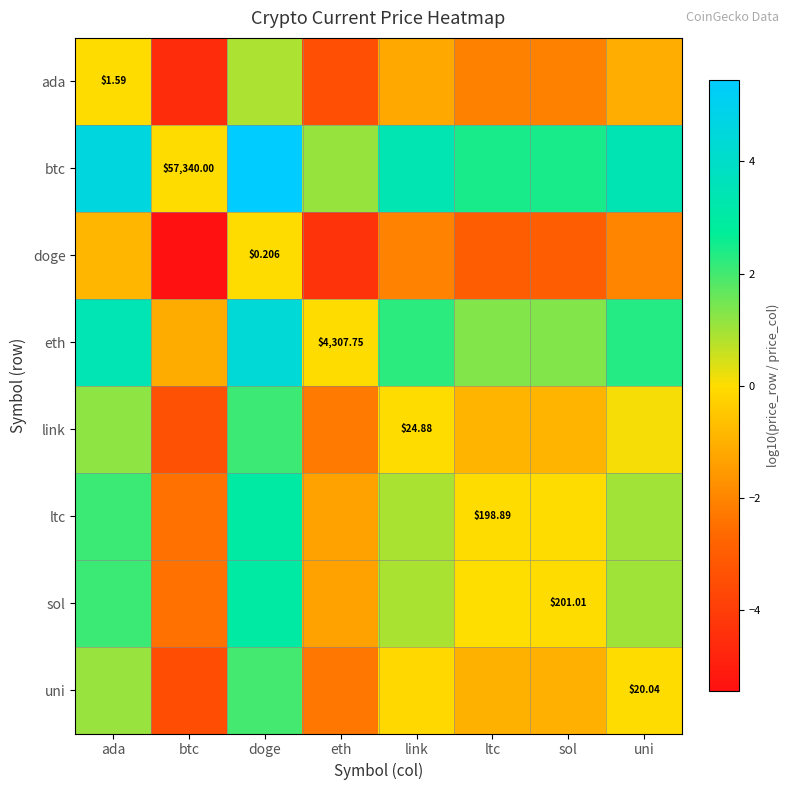

How many values in the uni series are below 0?

5